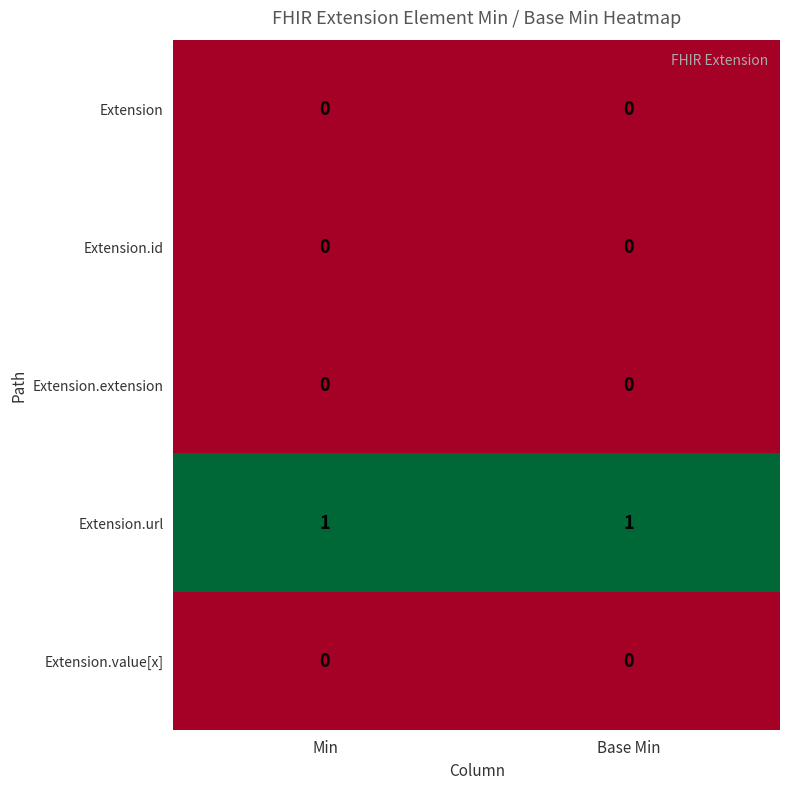

The Extension.extension series shows 0 at Base Min. True or false?

True